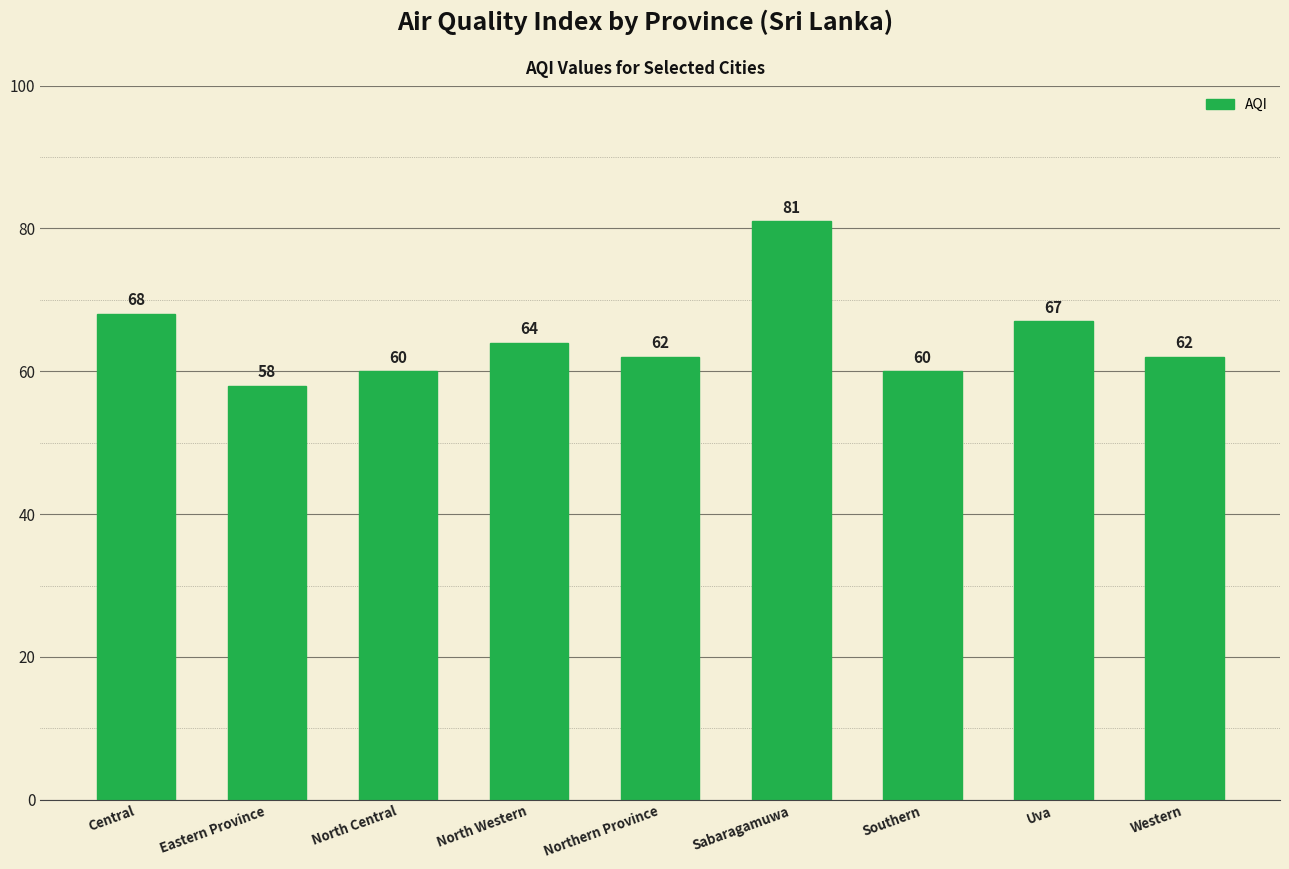

At which label does the data first exceed 62?

Central